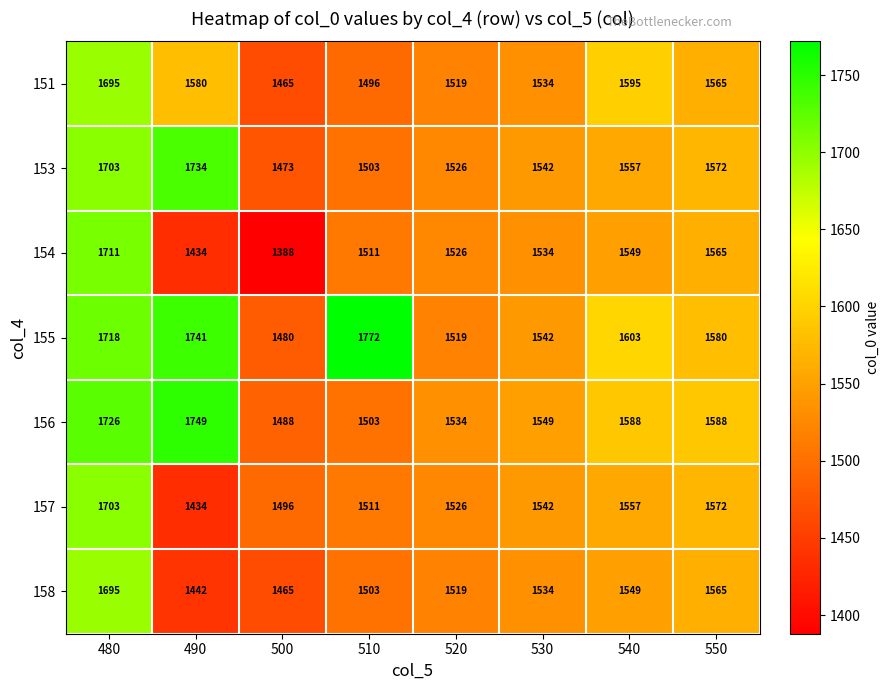

Count the number of data series in this chart.

7